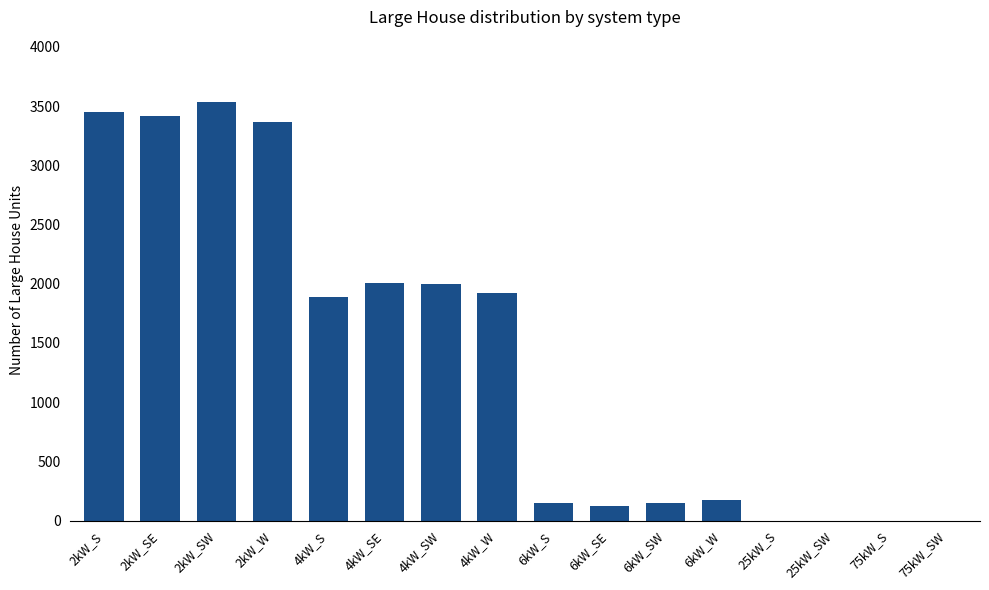

True or false: the data shows 1921 at 4kW_W.

True